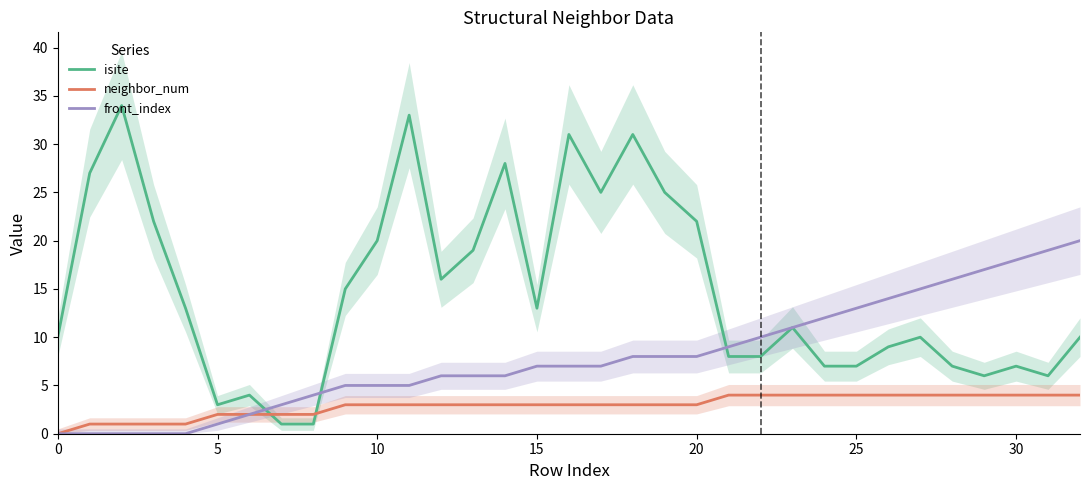

What is the total value across all series at 8?

7